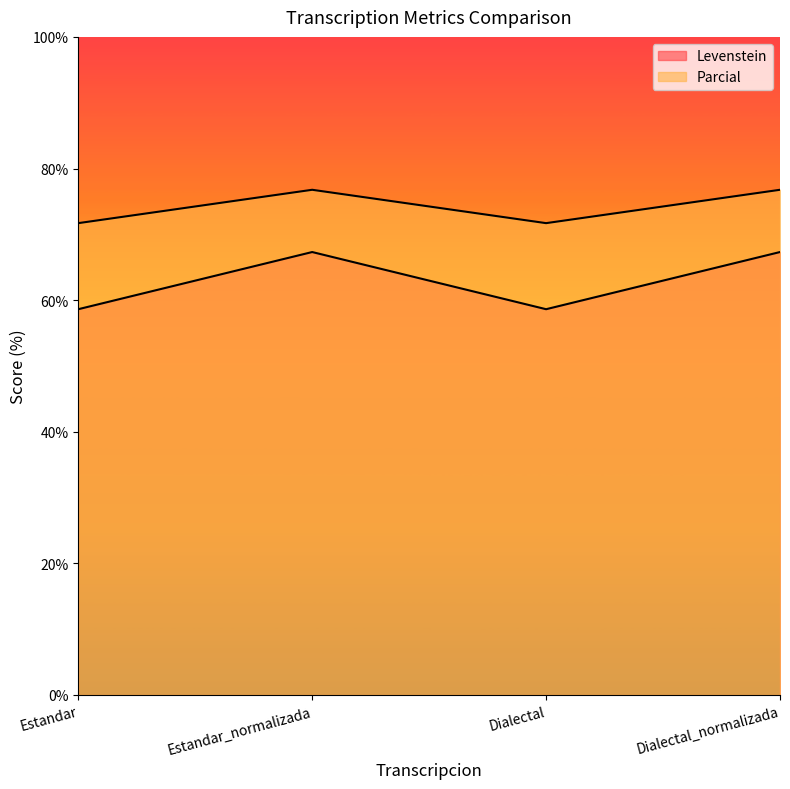

At which label does Levenstein reach its minimum?

Estandar